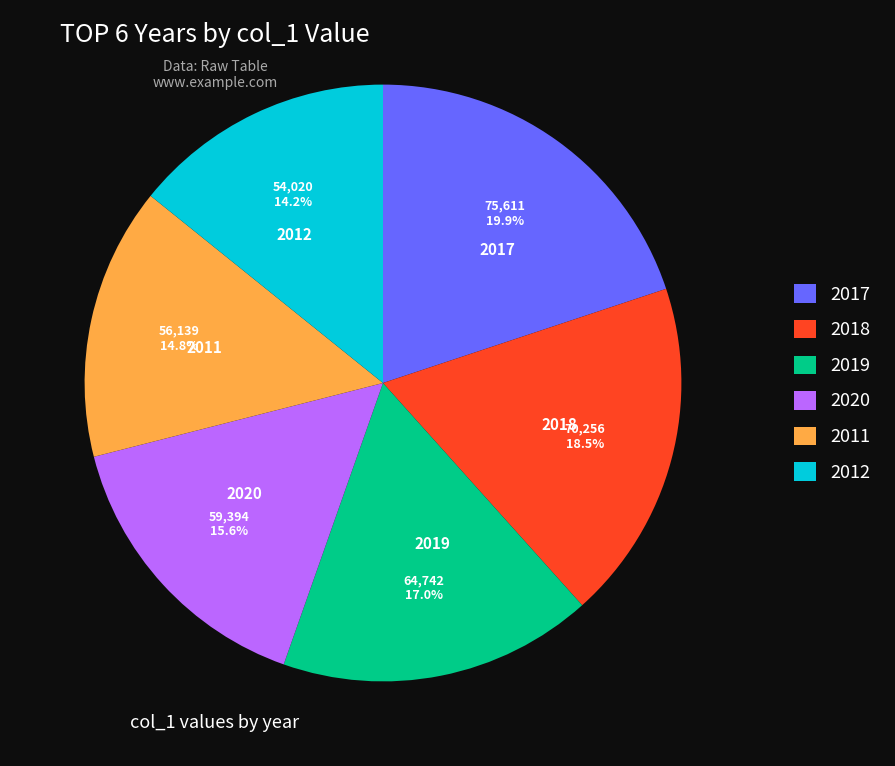

What is the ratio of the value at 2017 to the value at 2012?

1.4